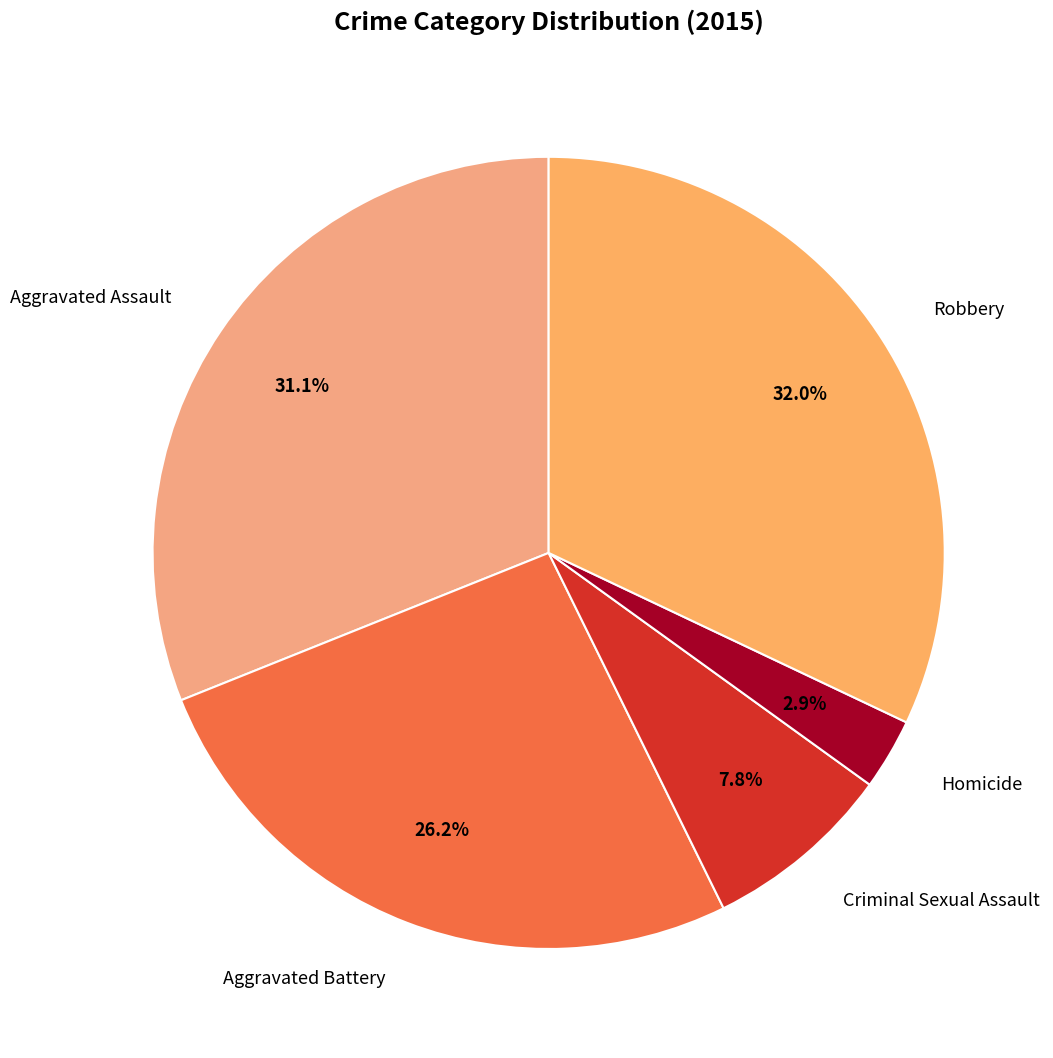

Count the number of slices in the pie.

5